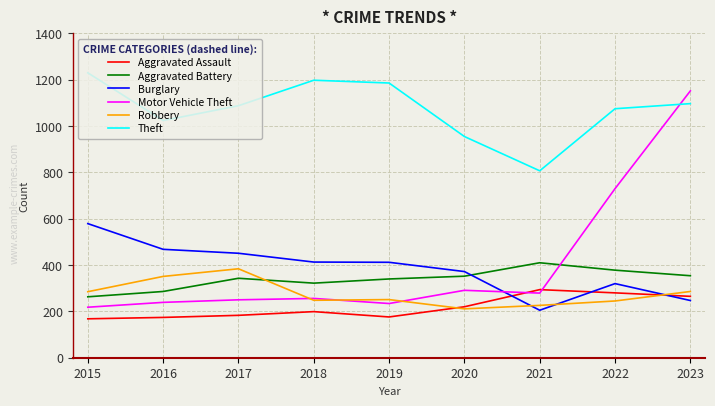

What is the difference between the maximum and second lowest values in the Burglary series?

332